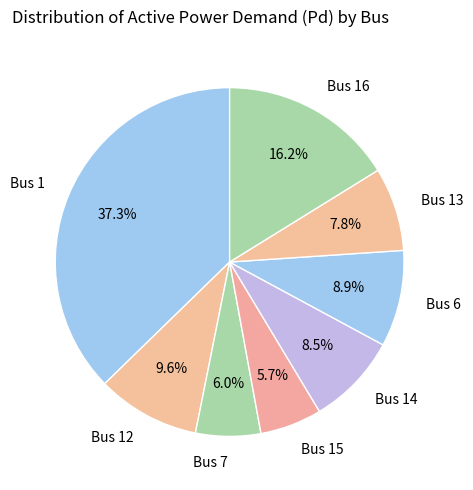

To the nearest percent, what is the difference between the largest and smallest slice percentages?

32%